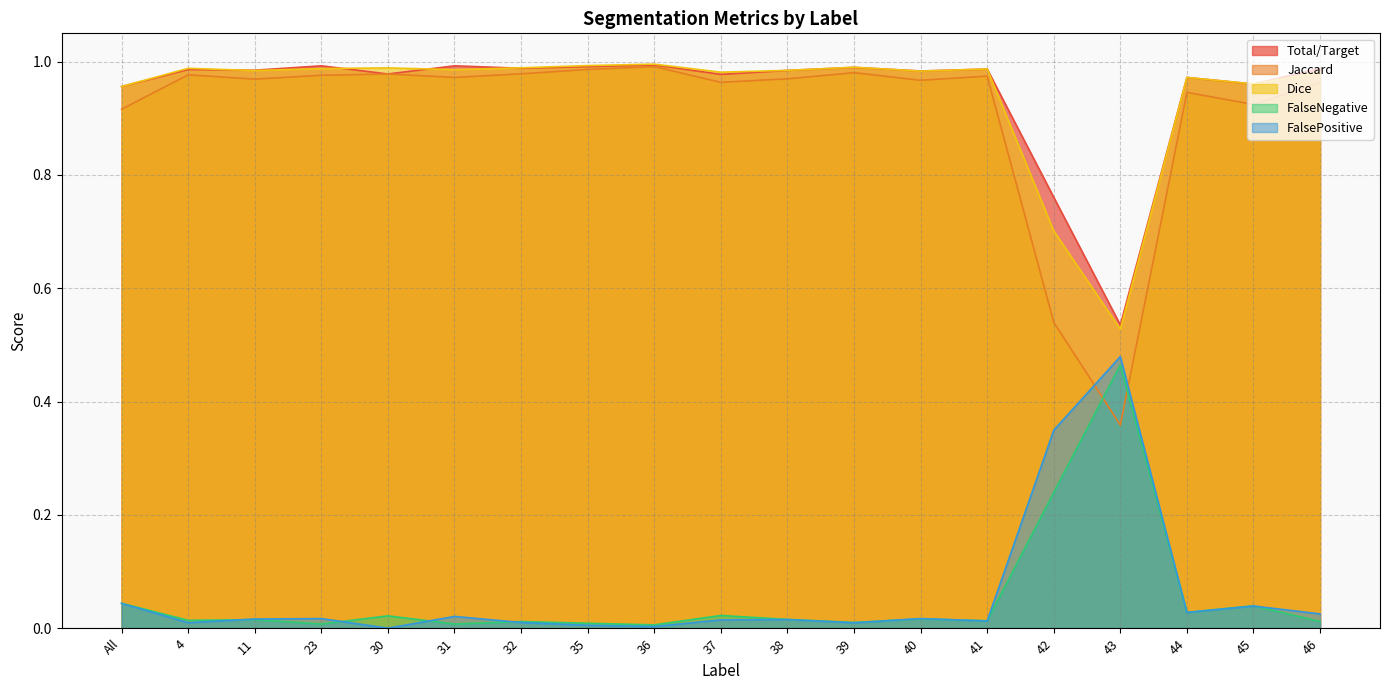

Is the value of FalsePositive at 32 greater than the value of Jaccard at 45?

No